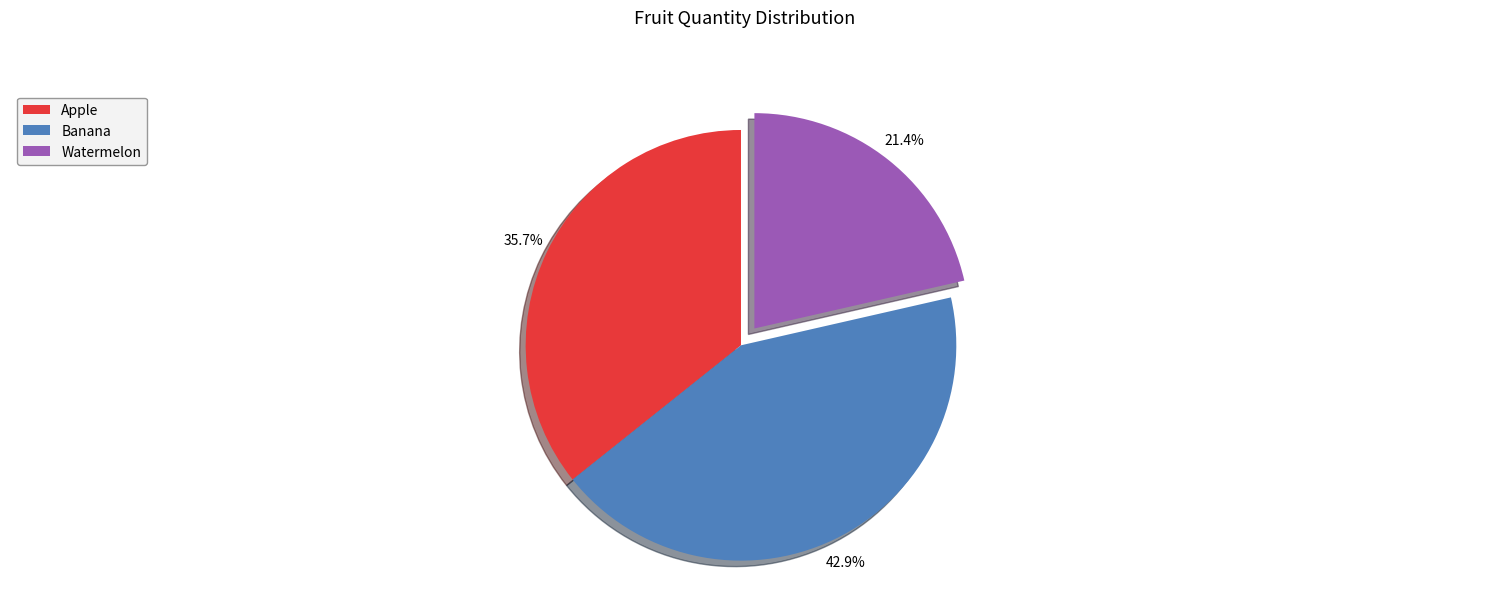

To the nearest percent, what percentage of the pie is Apple?

36%